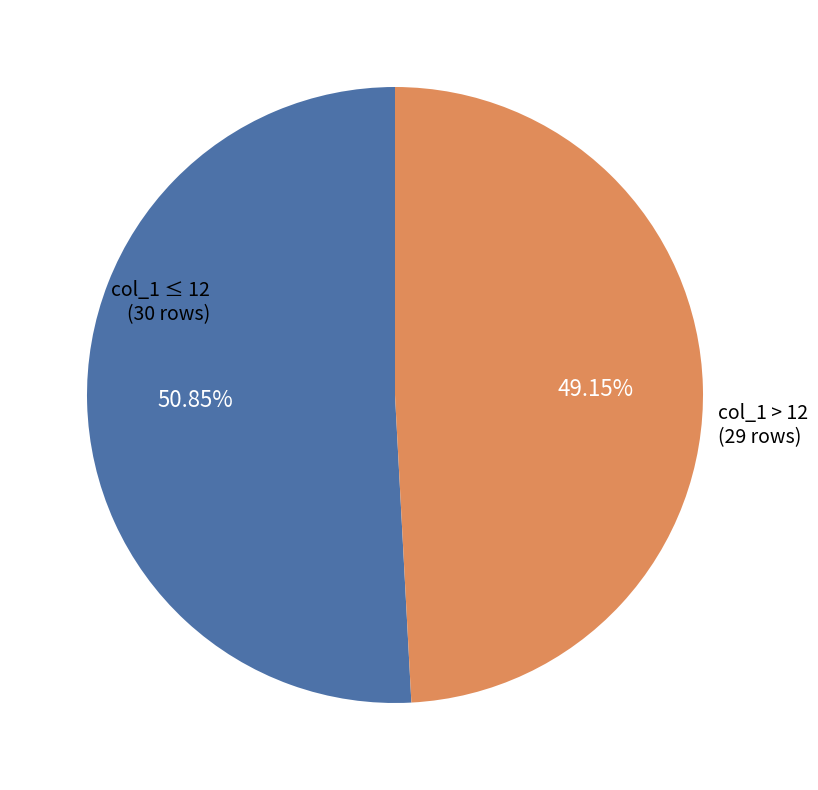

Does col_1 > 12 represent more than half of the total?

No